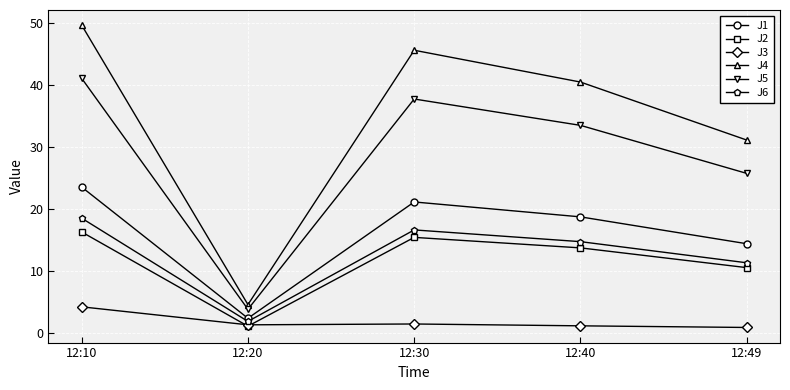

True or false: J4 and J5 cross at least once.

False